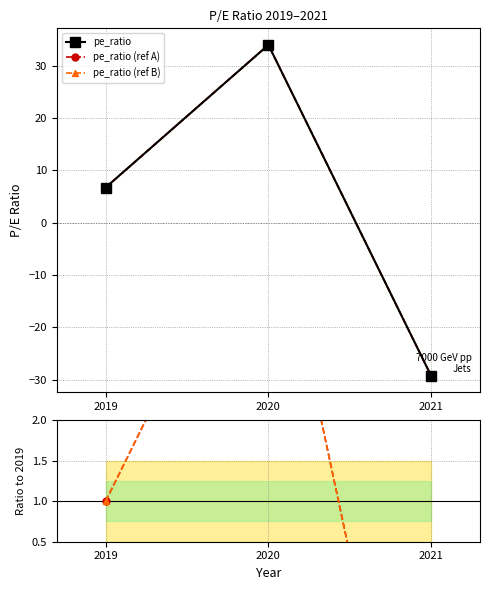

At how many categories does at least one series exceed 11?

1